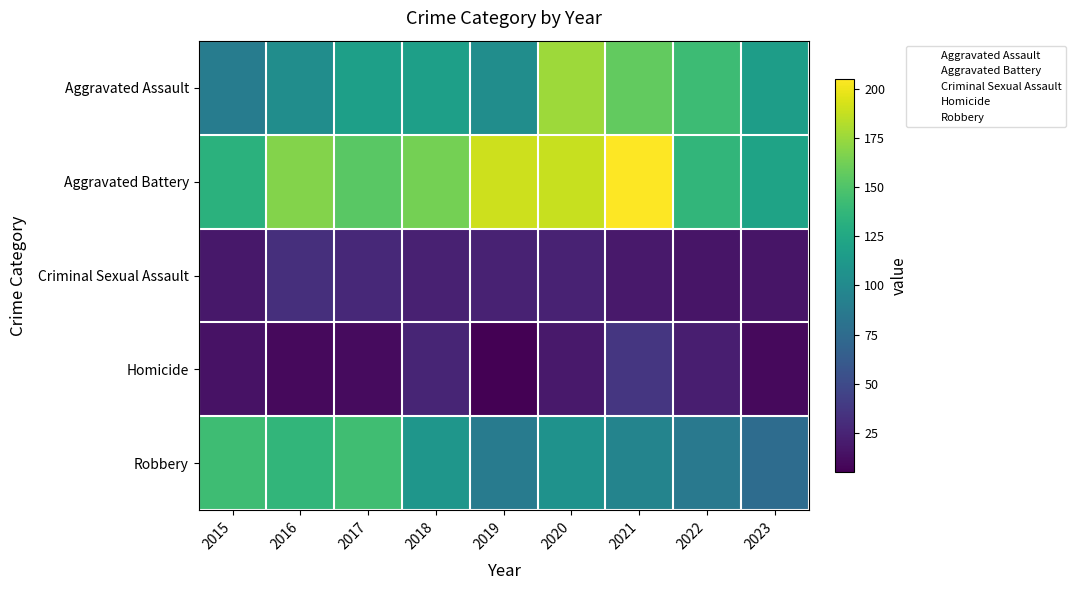

Reading left to right, list all the values displayed in this chart.

Aggravated Assault: 2015=89	2016=103	2017=118	2018=118	2019=103	2020=176	2021=157	2022=142	2023=116
Aggravated Battery: 2015=133	2016=168	2017=154	2018=163	2019=190	2020=188	2021=205	2022=137	2023=121
Criminal Sexual Assault: 2015=18	2016=32	2017=28	2018=23	2019=24	2020=24	2021=19	2022=16	2023=16
Homicide: 2015=15	2016=10	2017=11	2018=26	2019=5	2020=19	2021=37	2022=22	2023=10
Robbery: 2015=143	2016=137	2017=144	2018=110	2019=88	2020=107	2021=95	2022=86	2023=76